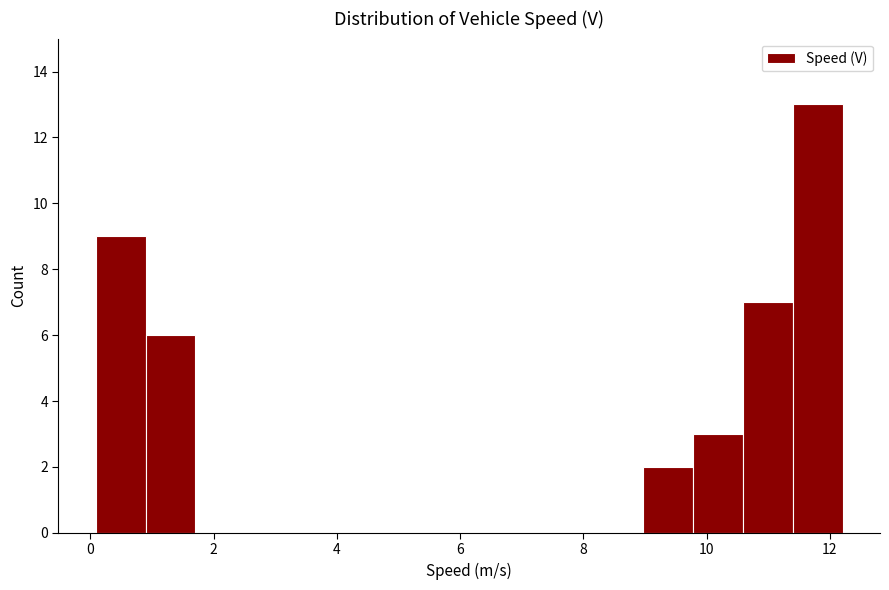

What is the height of the bar covering 11.4 to 12.2 on the x-axis? Neither the bar edges nor the heights are printed on the chart, so give them approximately, as read against the axes.

13